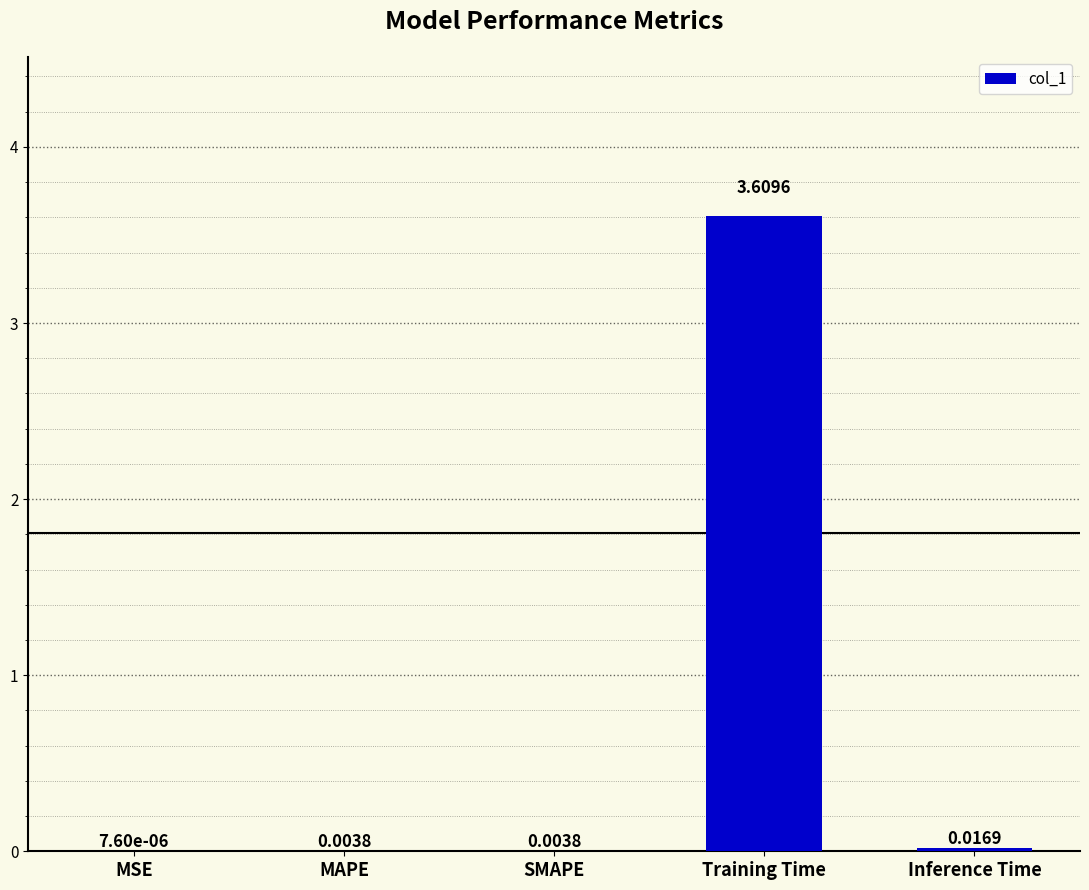

How many distinct data groups are displayed?

1